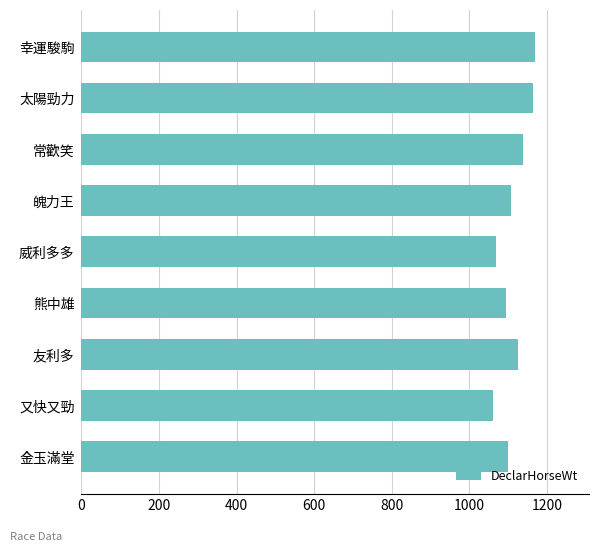

What is the change in value from 常歡笑 to 幸運駿駒?

+31